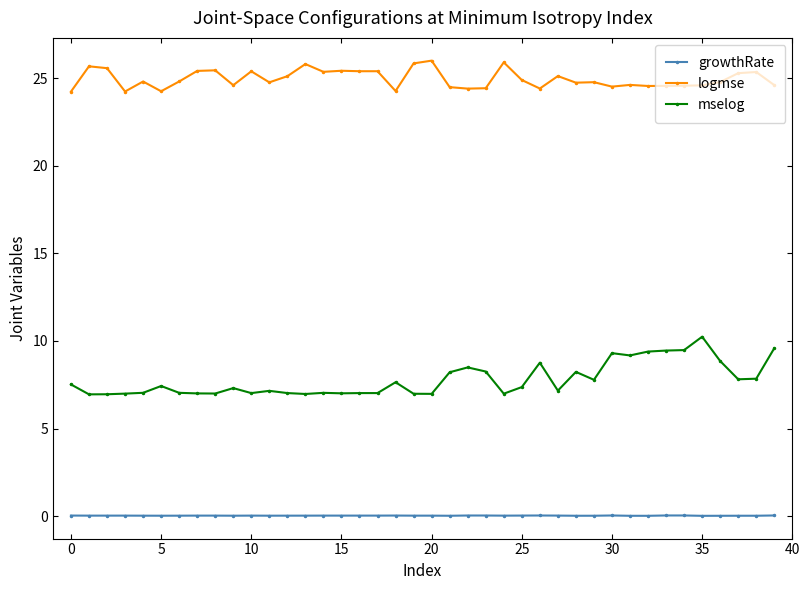

List the series in order of their peak value, highest first.

logmse, mselog, growthRate